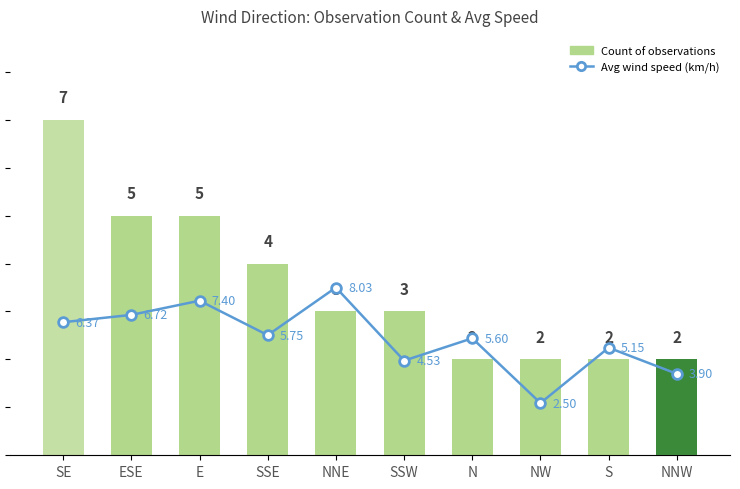

What is the value of the Avg wind speed (km/h) bar at the 7th from the left?

5.6